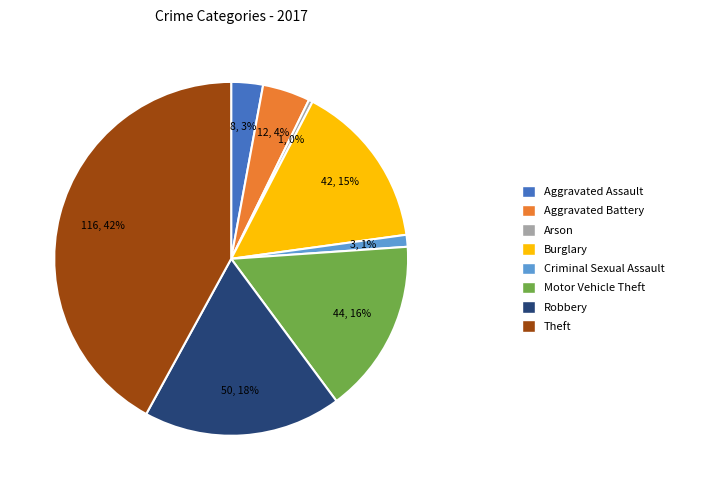

To the nearest percent, what is the difference between the largest and smallest slice percentages?

42%